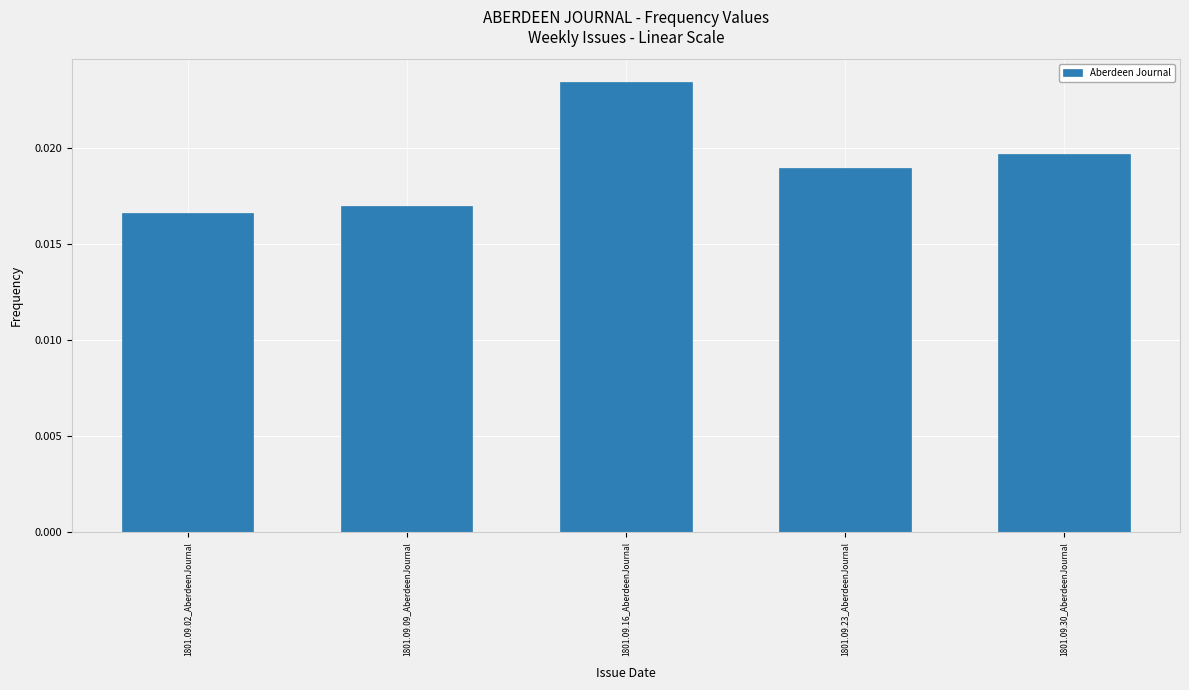

Which has a higher value, 1801.09.23_AberdeenJournal or 1801.09.02_AberdeenJournal?

1801.09.23_AberdeenJournal